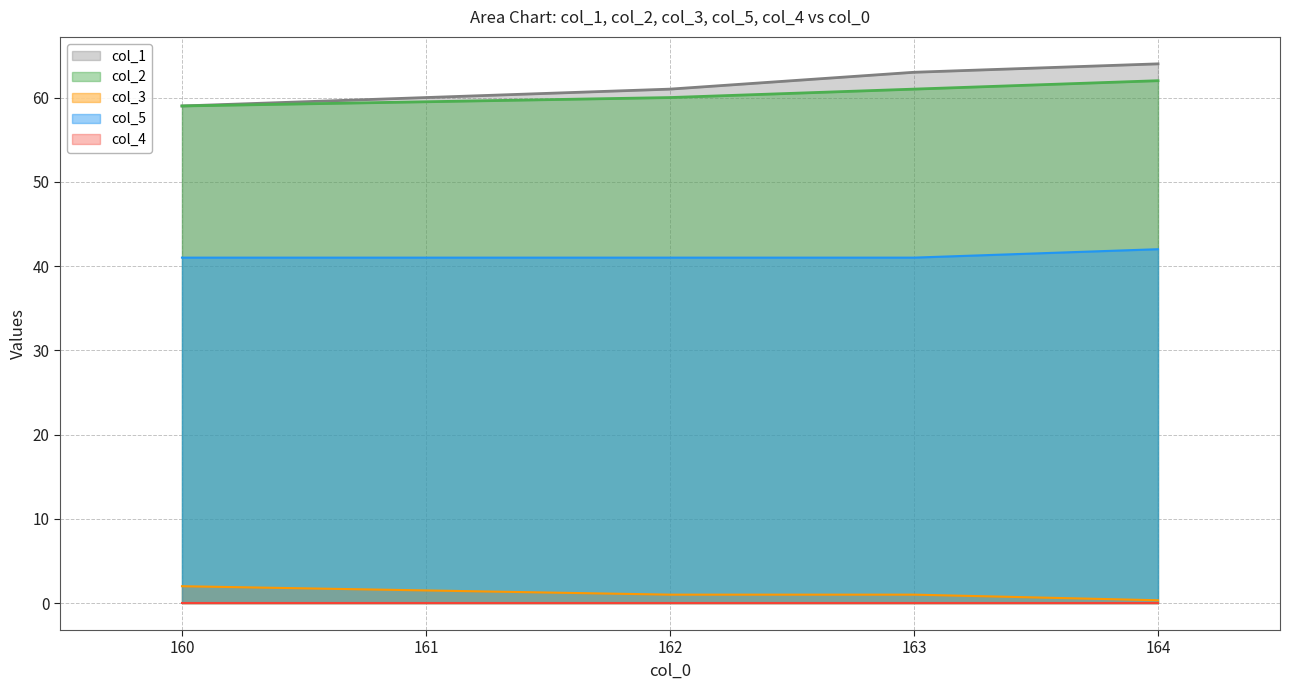

Which category has the highest value across all series?

164